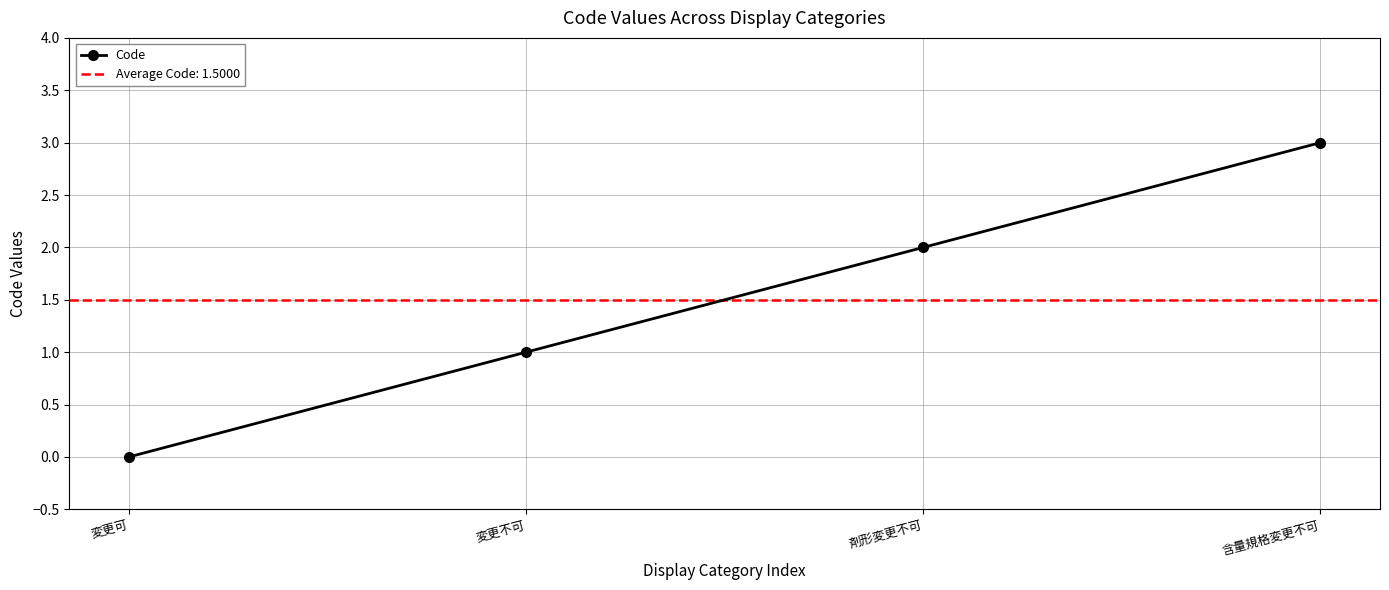

What is the change in value from 剤形変更不可 to 含量規格変更不可?

+1